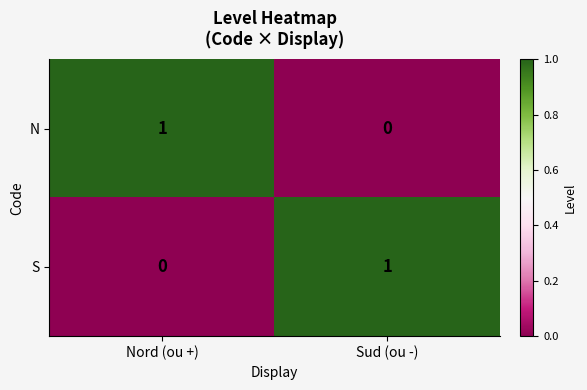

What is the greatest value displayed?

1